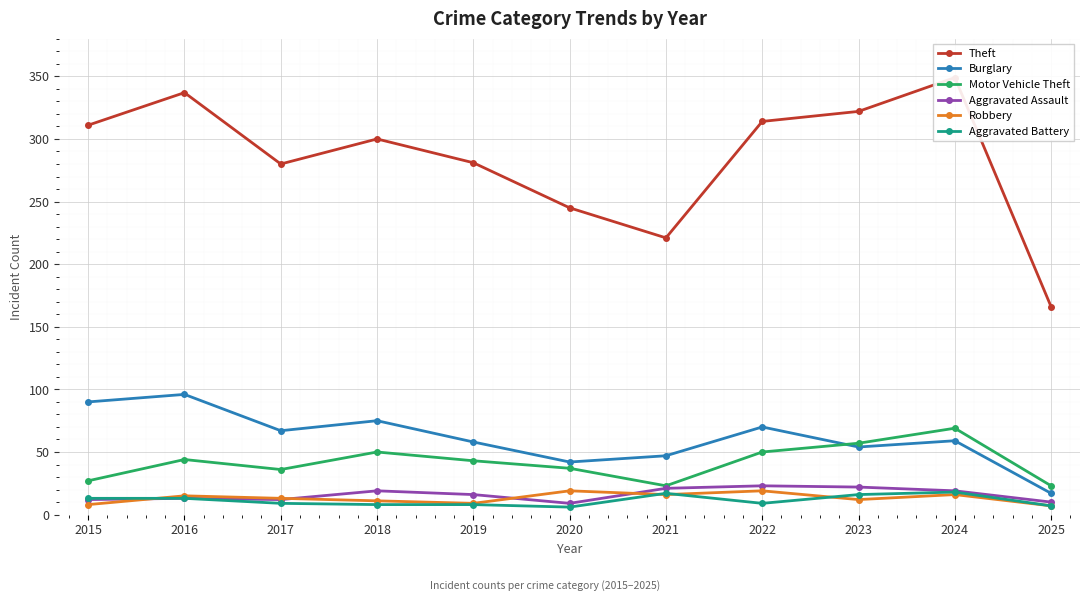

Which has a higher value, 2016 or 2024?

2024